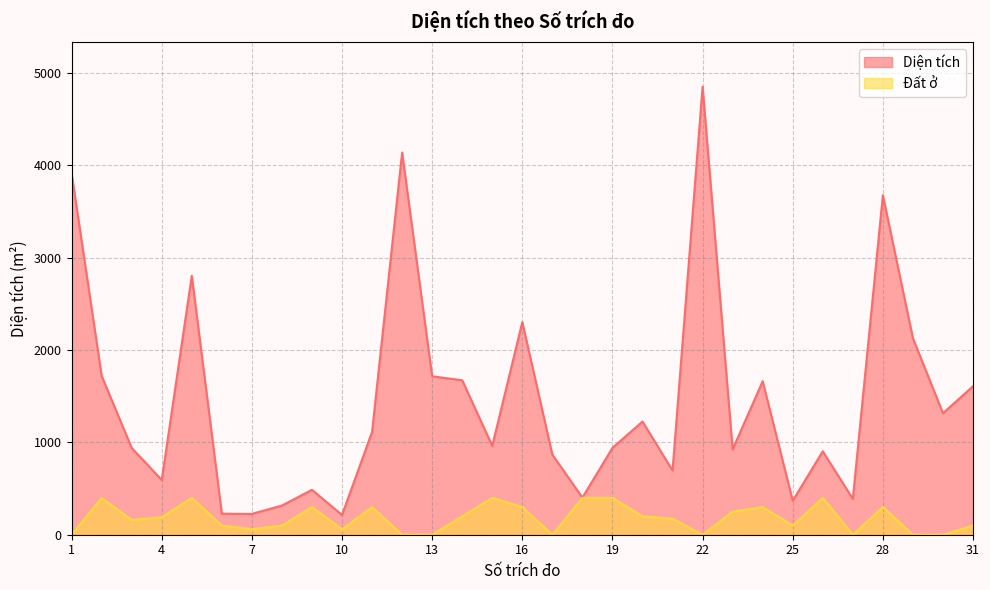

What is the difference between the maximum and second lowest values in the Diện tích series?

4623.3